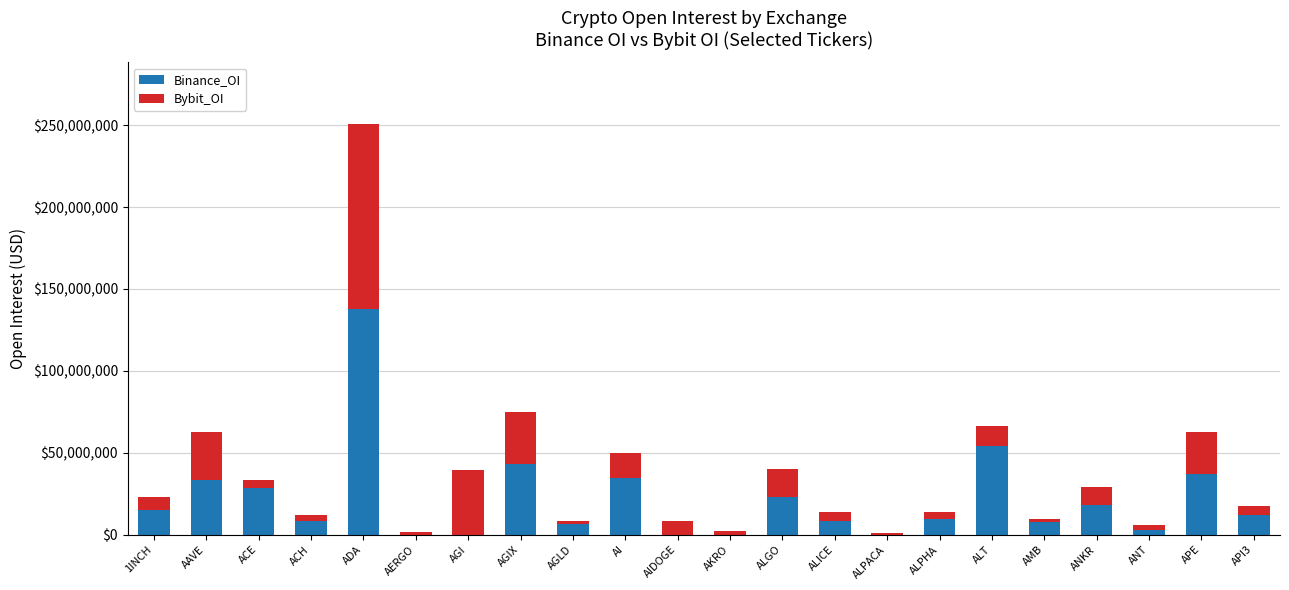

What is the total value across all series at ANKR?

28958047